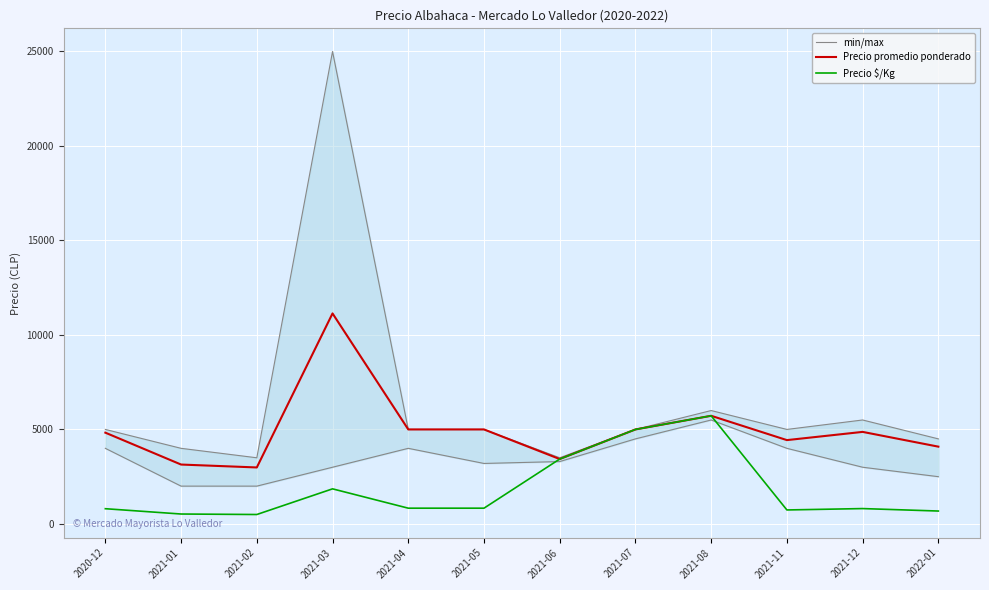

How many data points does each series have?

12